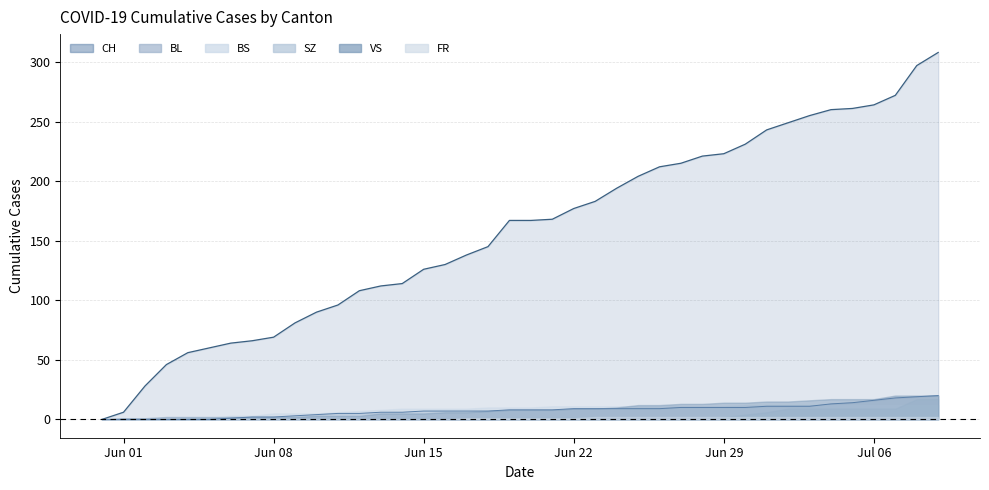

True or false: BL and SZ intersect in this chart.

False